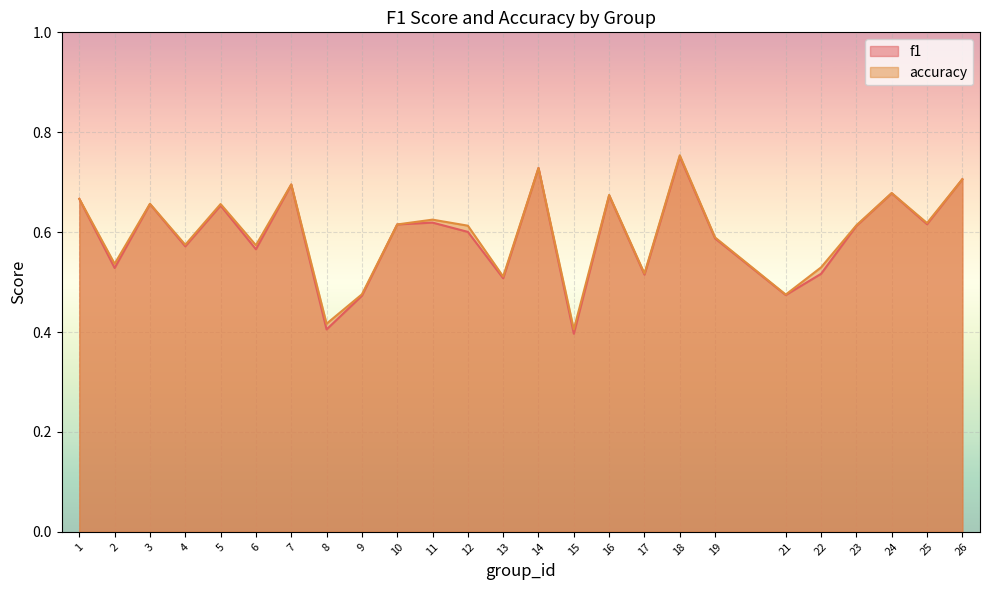

True or false: f1 has more than 0 interior local peaks.

True